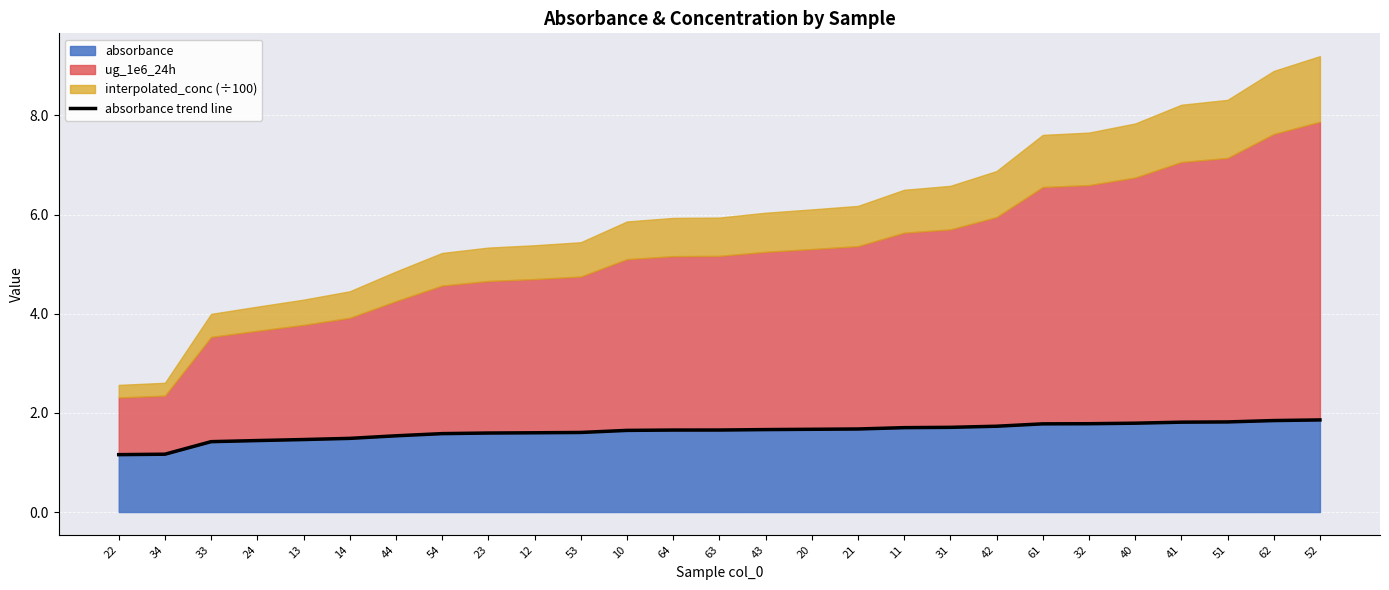

What position from the right is 23?

19